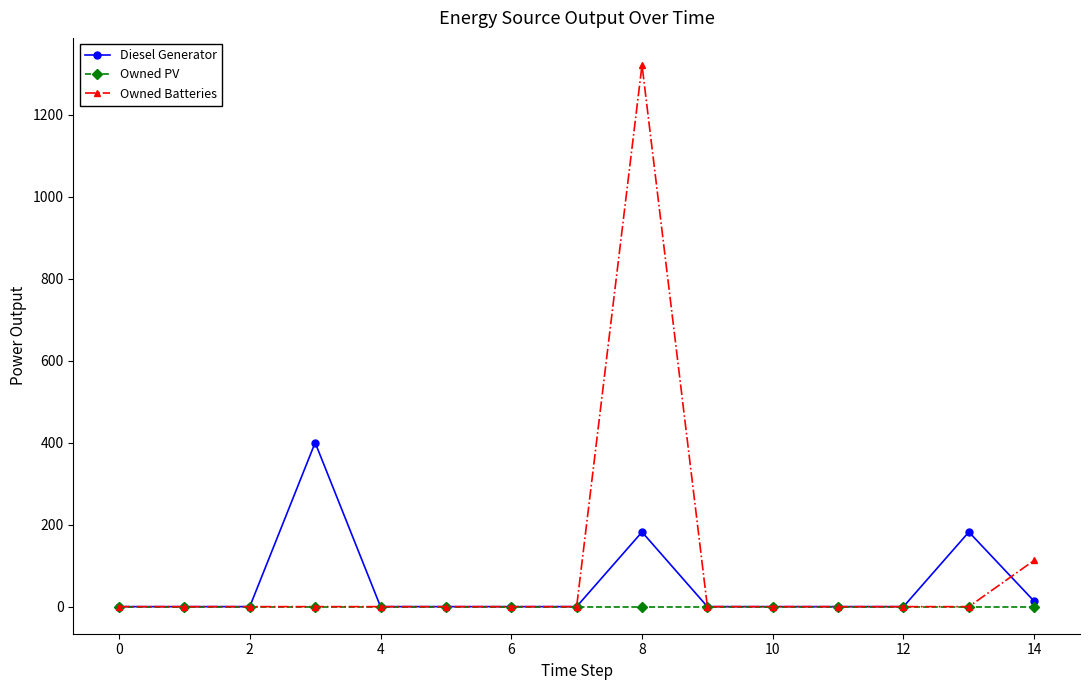

What is the maximum value for Owned Batteries?

1321.0